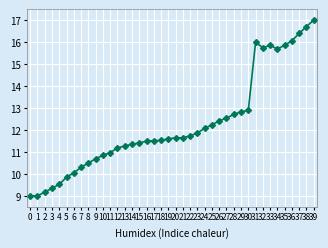

Is it true that the value at 33 is 26.3?

False